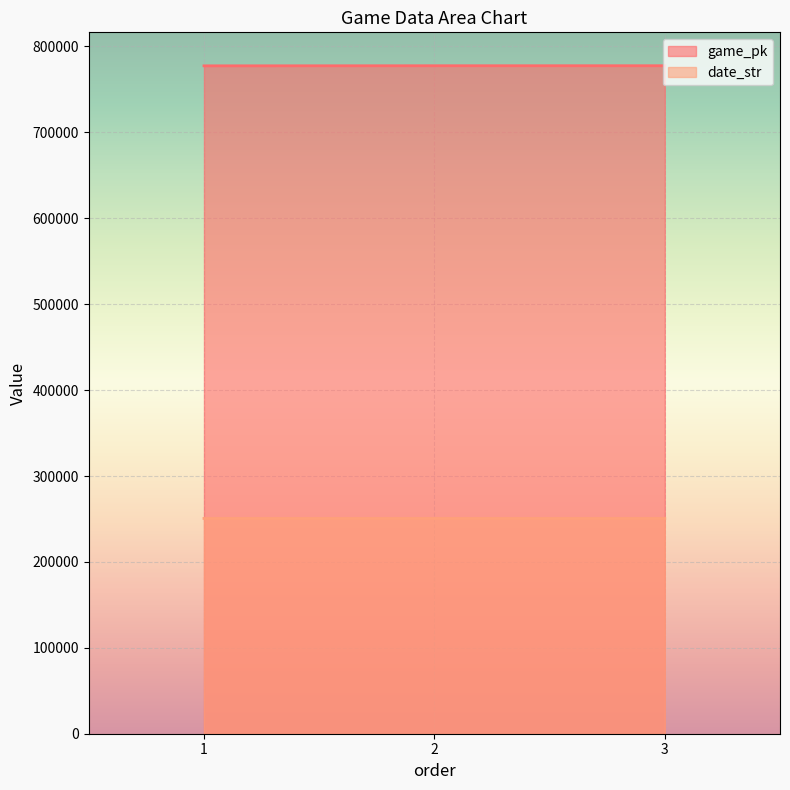

Read the date_str value at 1.

250616